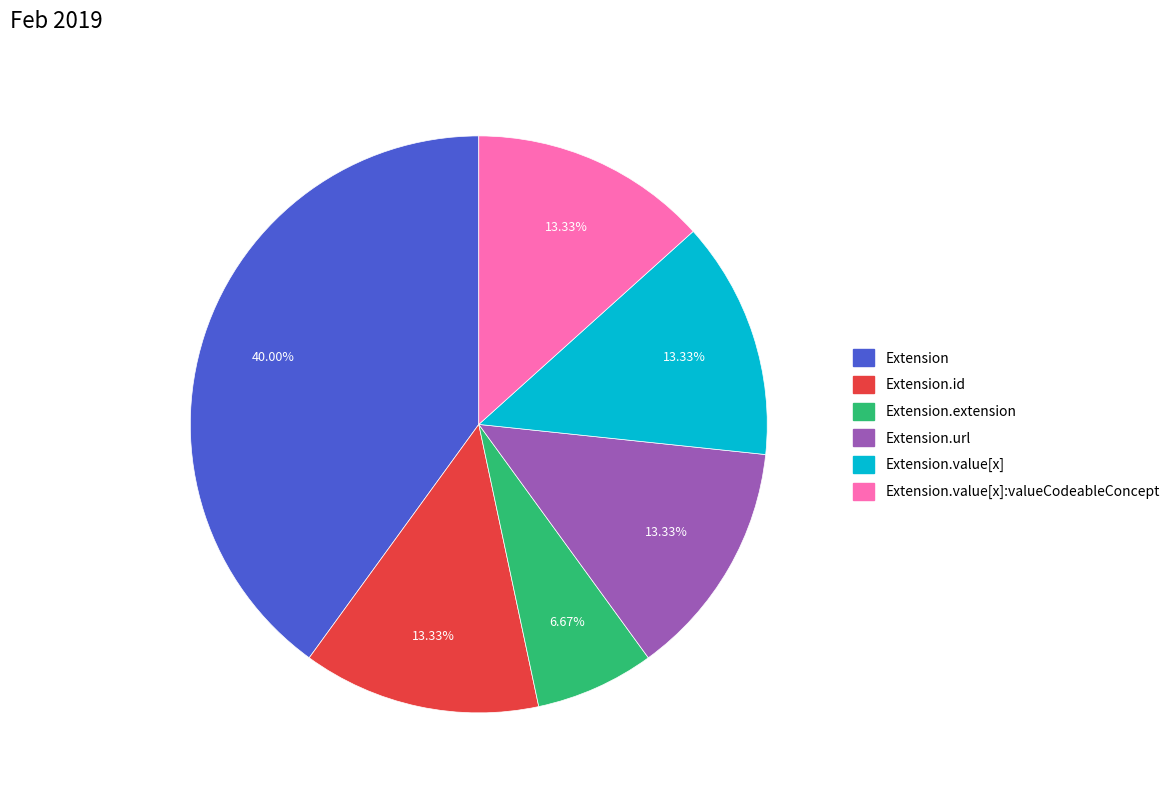

Does any single category account for the majority?

No